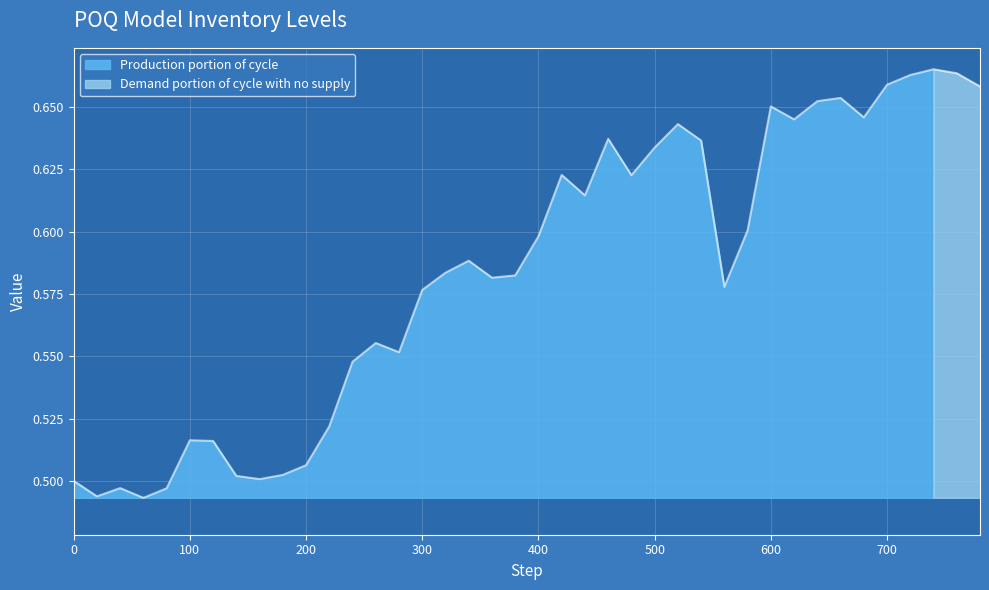

What is the sum of the values at 520 and 640?

1.3